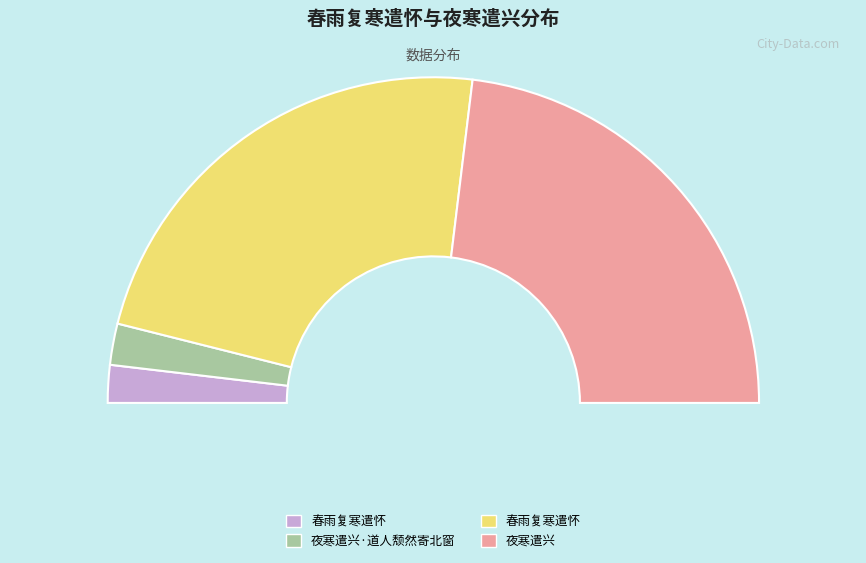

What percentage is NOT represented by 春雨复寒遣怀?

54.0%